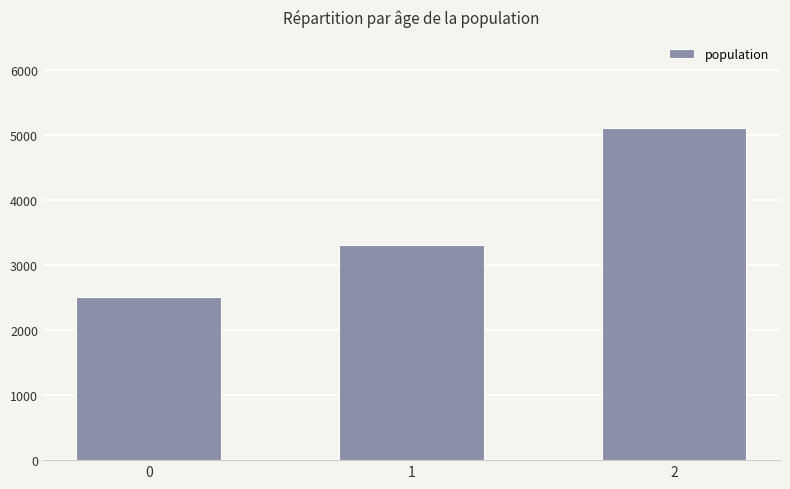

Reading left to right, list all the values displayed in this chart.

2500	3300	5100